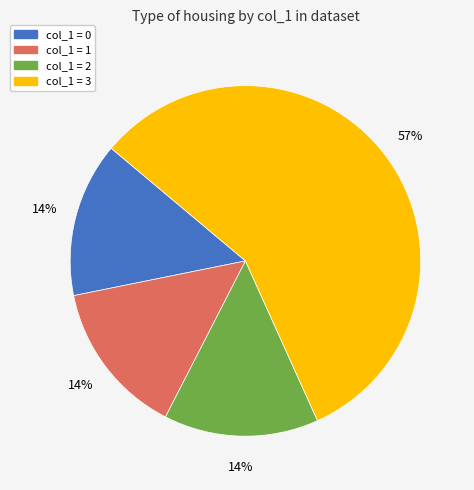

Count the number of slices in the pie.

4